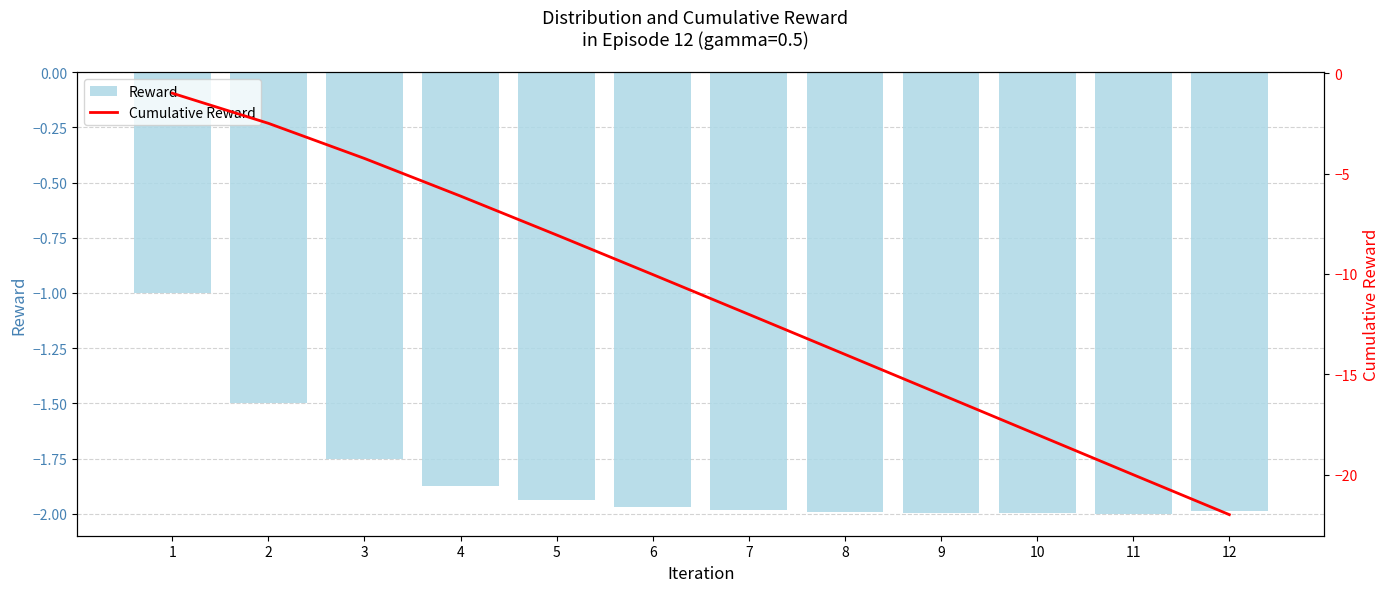

What is the difference between the second highest and minimum values in the Cumulative Reward series?

19.5